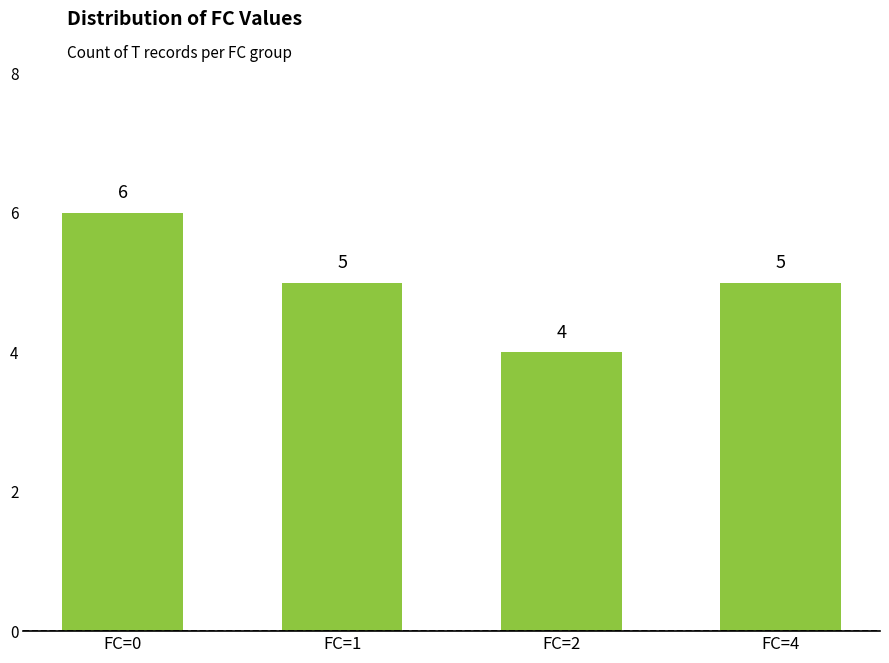

How many bars are there in total?

4